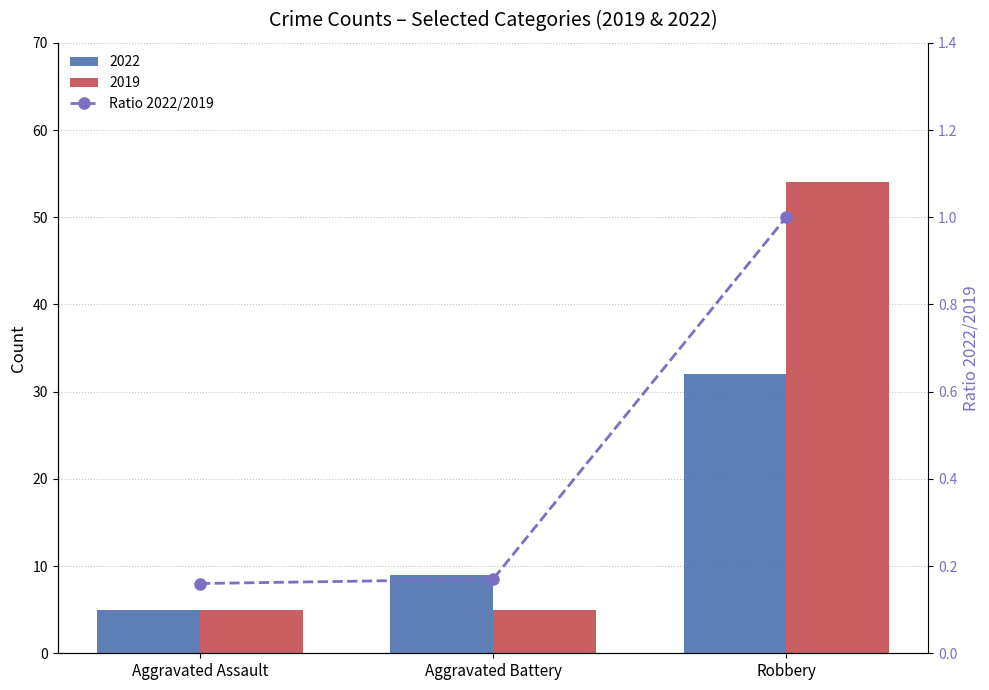

Does the chart contain stacked bars?

No